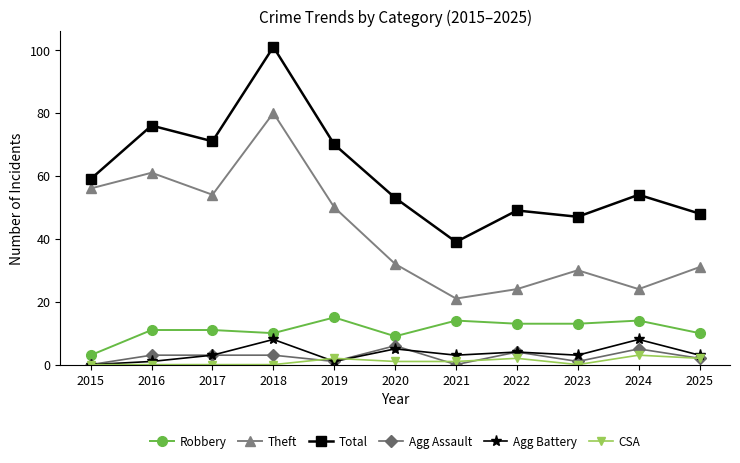

Reading right to left, extract all data points from this chart.

Robbery: 2025=10	2024=14	2023=13	2022=13	2021=14	2020=9	2019=15	2018=10	2017=11	2016=11	2015=3
Theft: 2025=31	2024=24	2023=30	2022=24	2021=21	2020=32	2019=50	2018=80	2017=54	2016=61	2015=56
Total: 2025=48	2024=54	2023=47	2022=49	2021=39	2020=53	2019=70	2018=101	2017=71	2016=76	2015=59
Agg Assault: 2025=2	2024=5	2023=1	2022=4	2021=0	2020=6	2019=1	2018=3	2017=3	2016=3	2015=0
Agg Battery: 2025=3	2024=8	2023=3	2022=4	2021=3	2020=5	2019=1	2018=8	2017=3	2016=1	2015=0
CSA: 2025=2	2024=3	2023=0	2022=2	2021=1	2020=1	2019=2	2018=0	2017=0	2016=0	2015=0